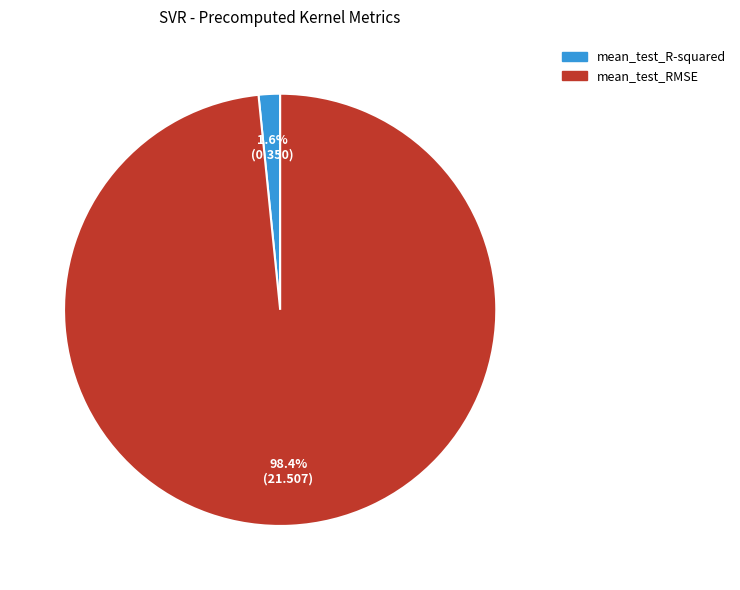

Rank the categories by value from lowest to highest.

mean_test_R-squared, mean_test_RMSE